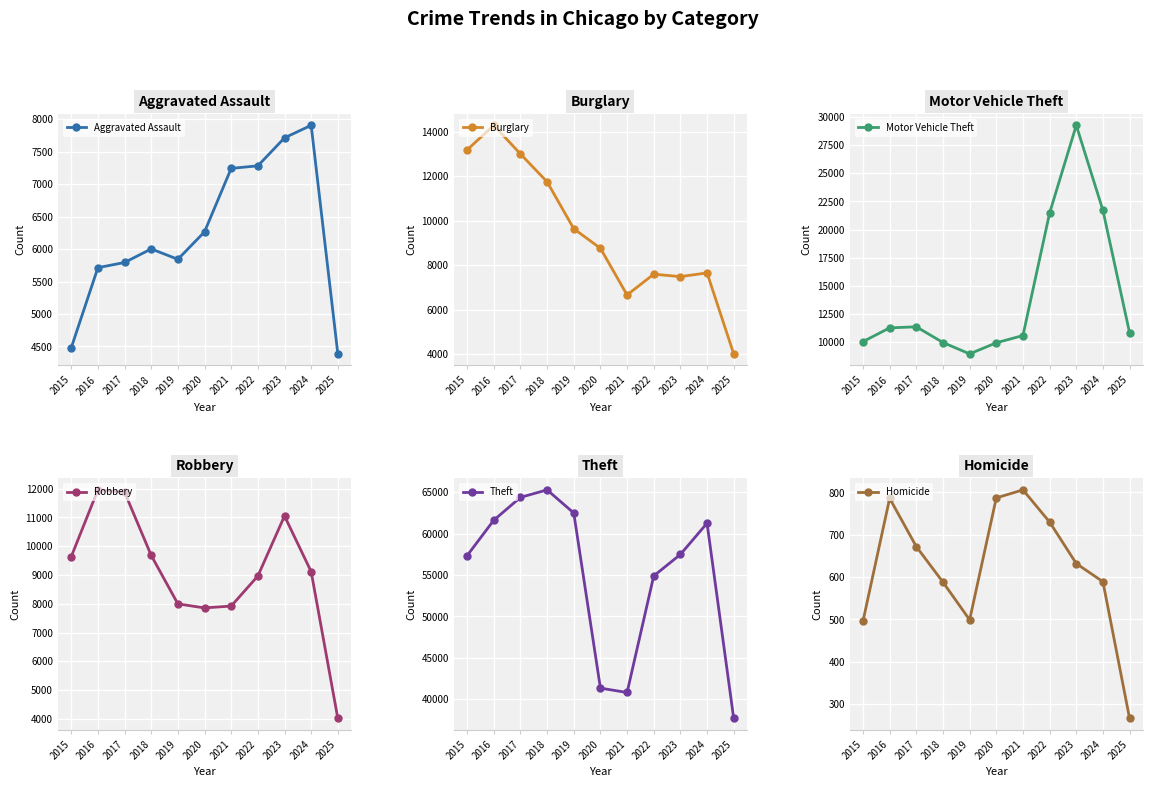

True or false: Theft and Aggravated Assault cross at least once.

False